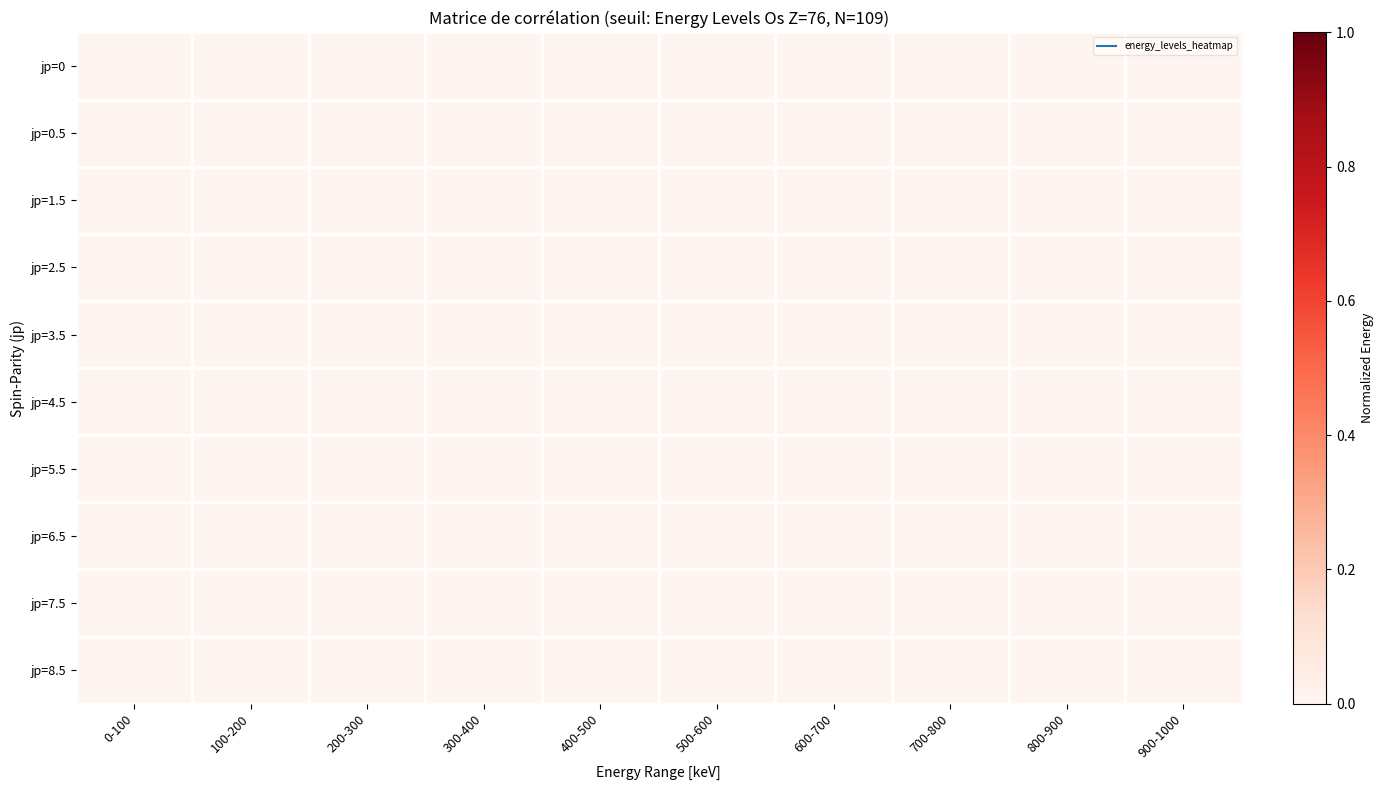

At which category is the sum across all series the highest?

700-800